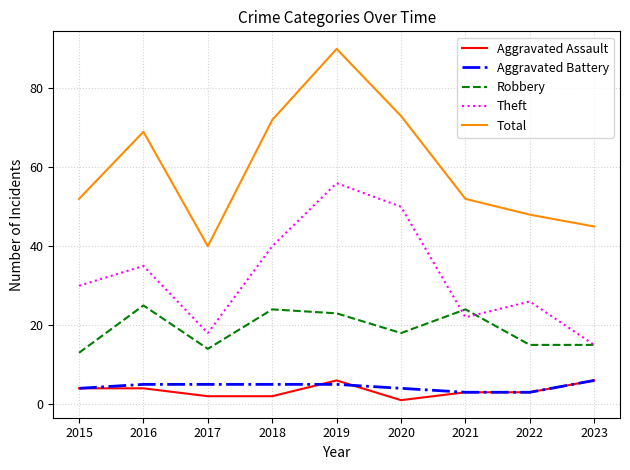

Which series changed the most between 2018 and 2021?

Total